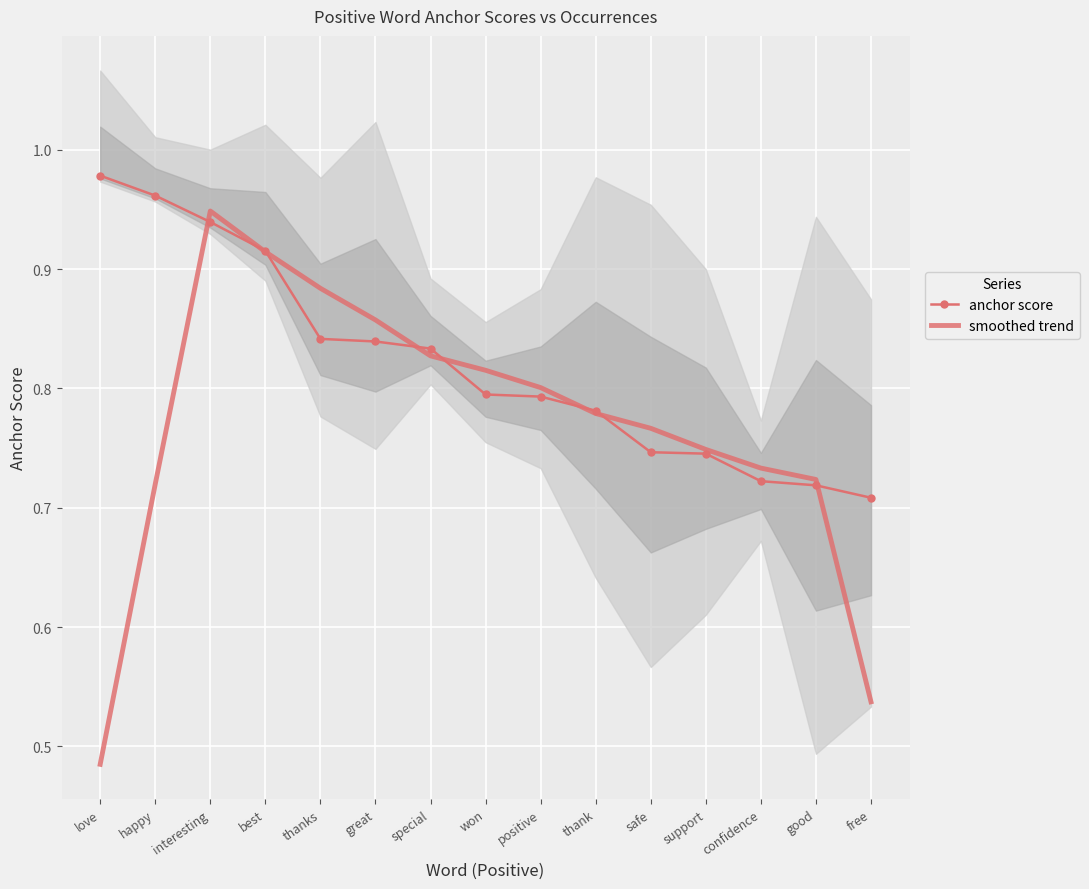

Where is the first local maximum for smoothed trend?

interesting